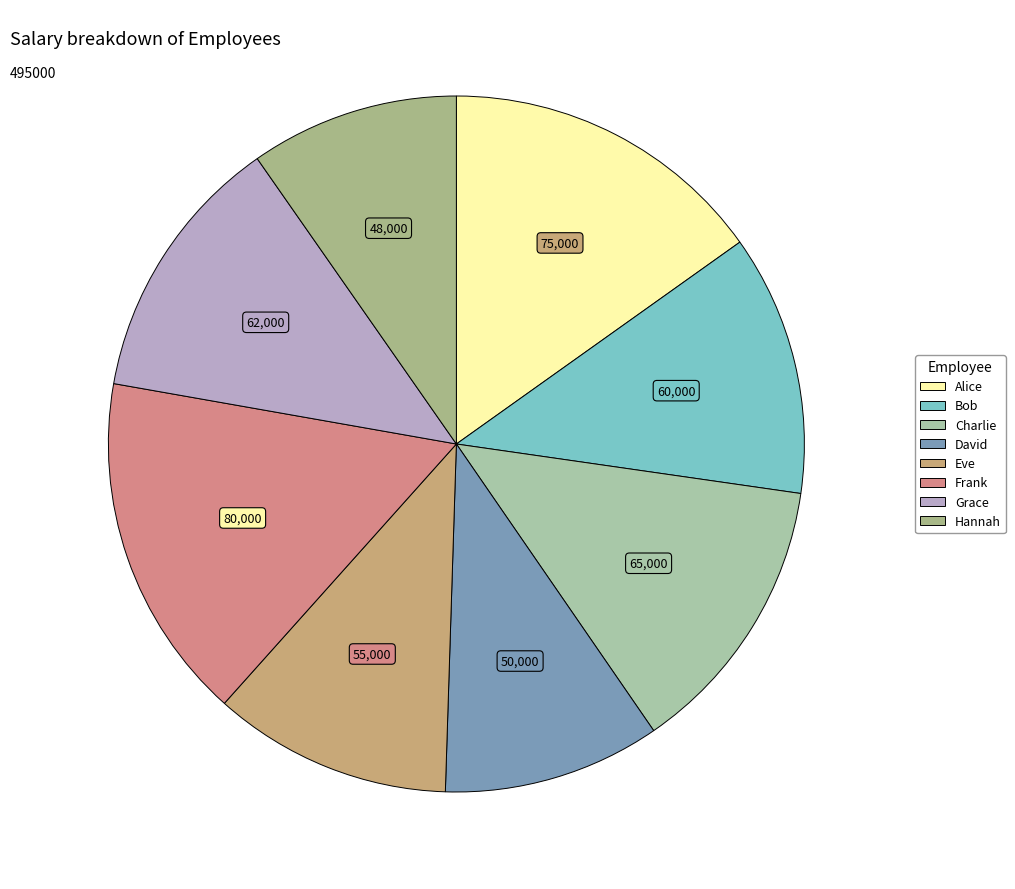

Is it true that David is 10% of the pie?

True